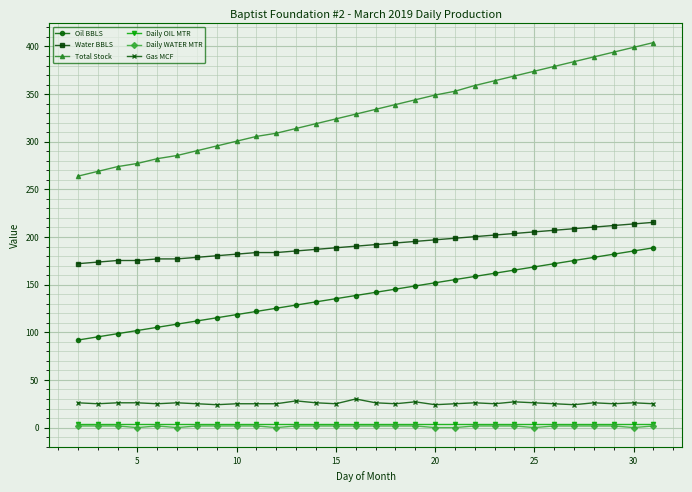

Which series has the largest range (max minus min)?

Total Stock